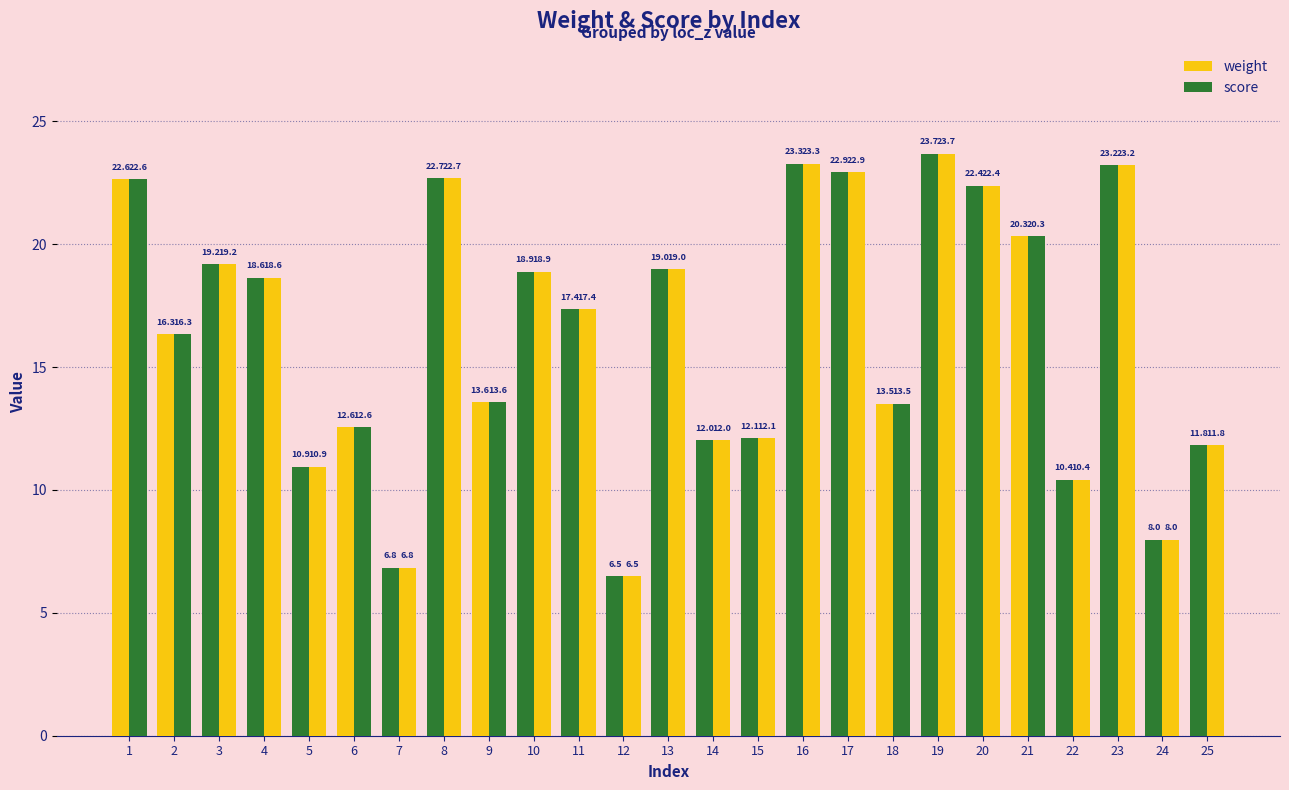

Which series has the largest range (max minus min)?

weight